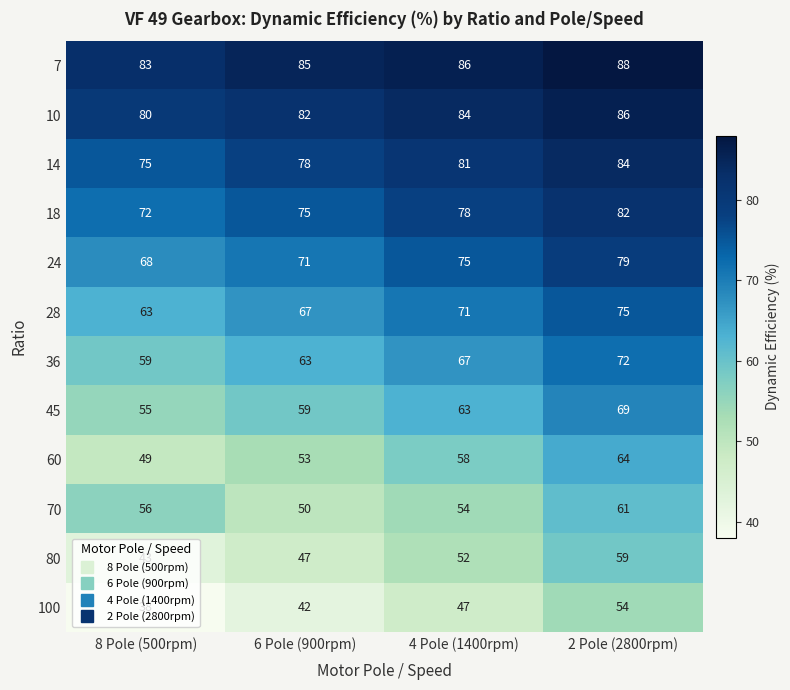

What is the sum of all 14 values?

318